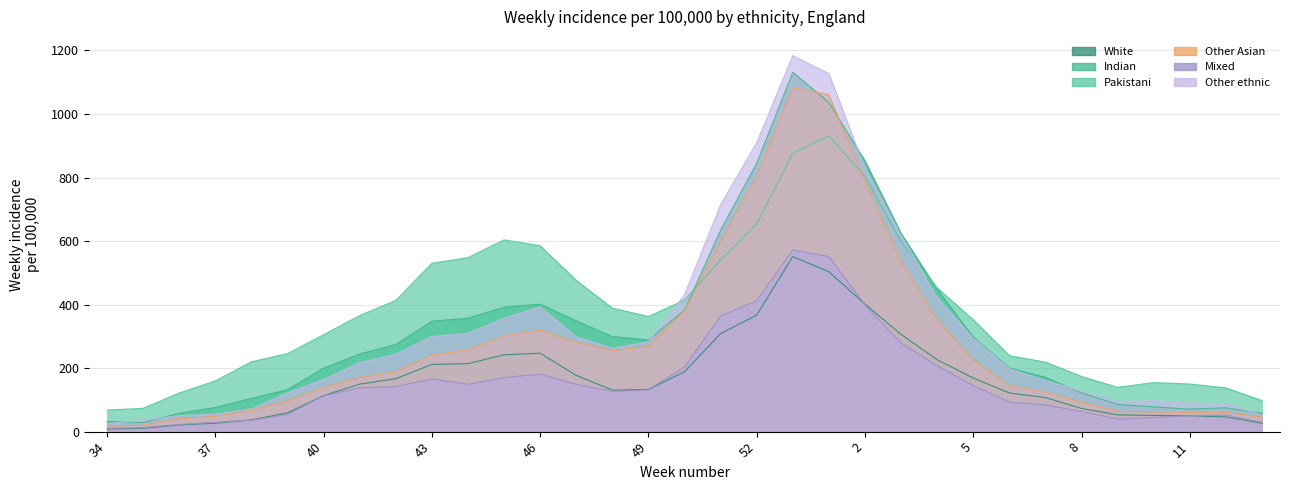

What position from the right is 48?

19